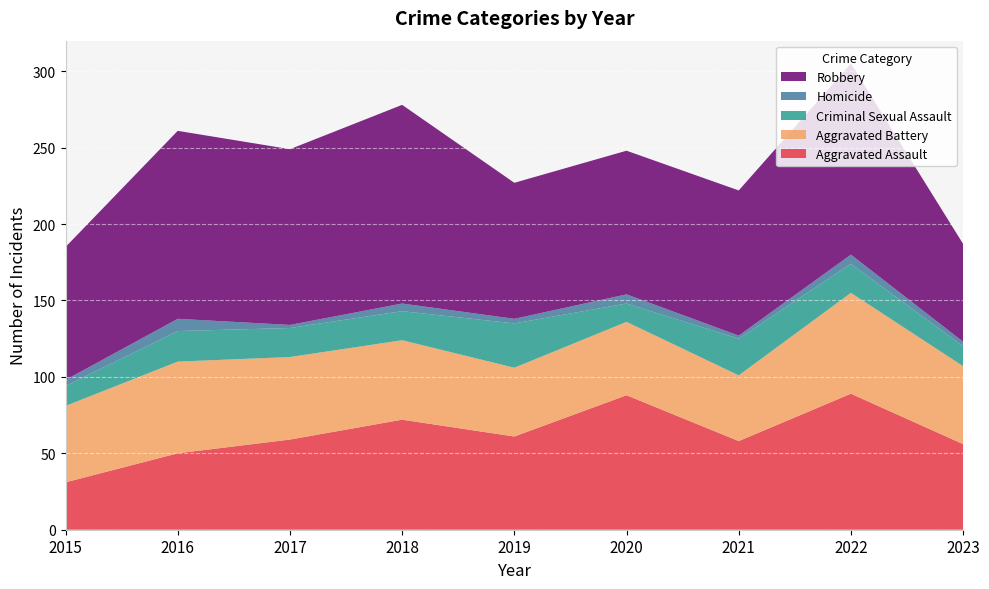

Reading right to left, what are all the values shown in this chart?

Aggravated Assault: 56	89	58	88	61	72	59	50	31
Aggravated Battery: 51	66	43	48	45	52	54	60	50
Criminal Sexual Assault: 13	19	24	12	29	19	19	20	13
Homicide: 3	6	2	6	3	5	2	8	4
Robbery: 64	125	95	94	89	130	115	123	87